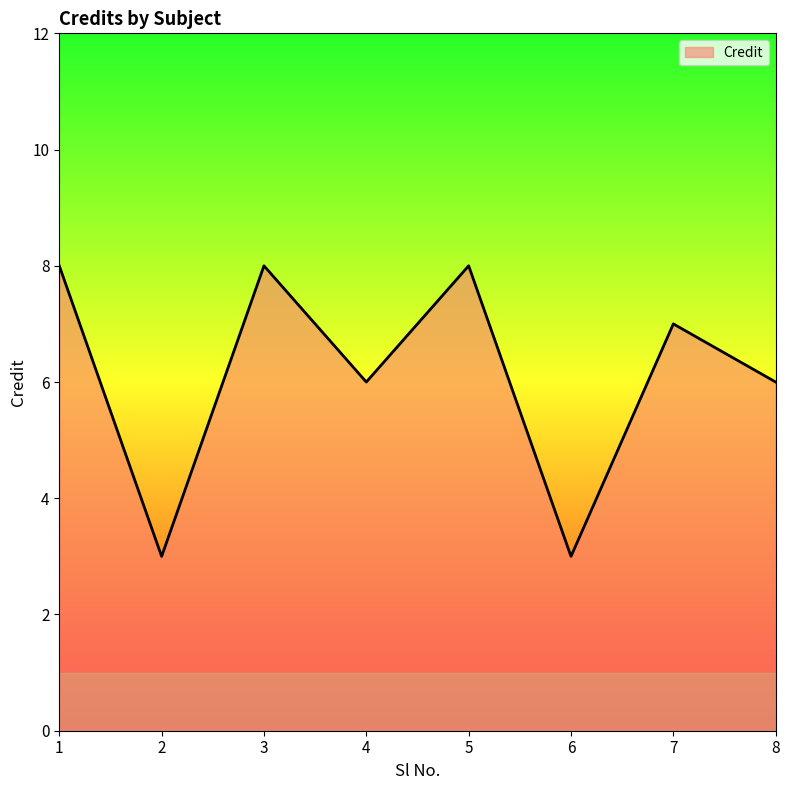

Reading left to right, what are all the values shown in this chart?

1=8	2=3	3=8	4=6	5=8	6=3	7=7	8=6